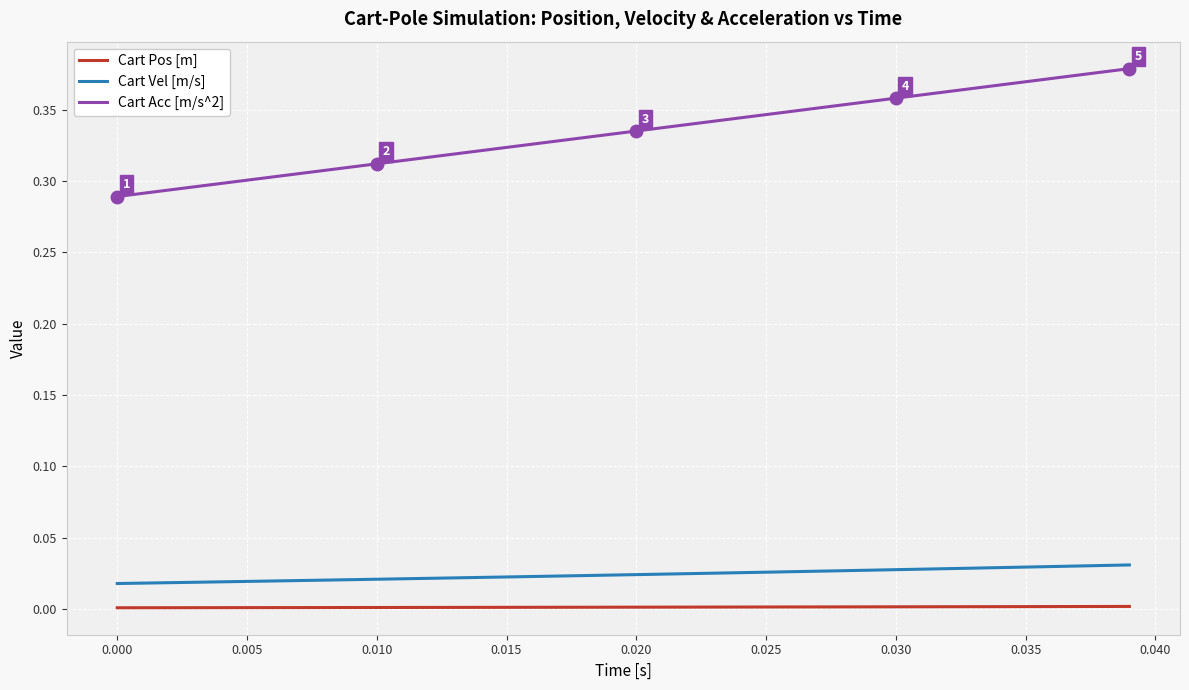

Which series has the largest range (max minus min)?

Cart Acc [m/s^2]